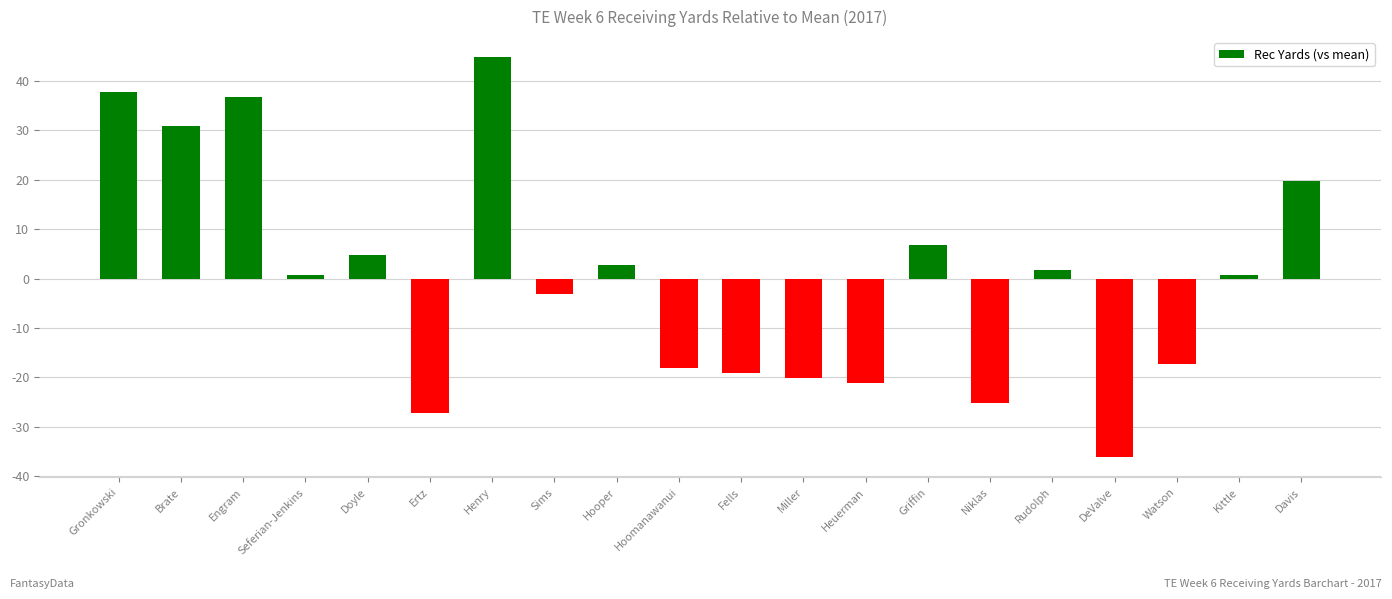

The value at Rudolph is 1.8. True or false?

True